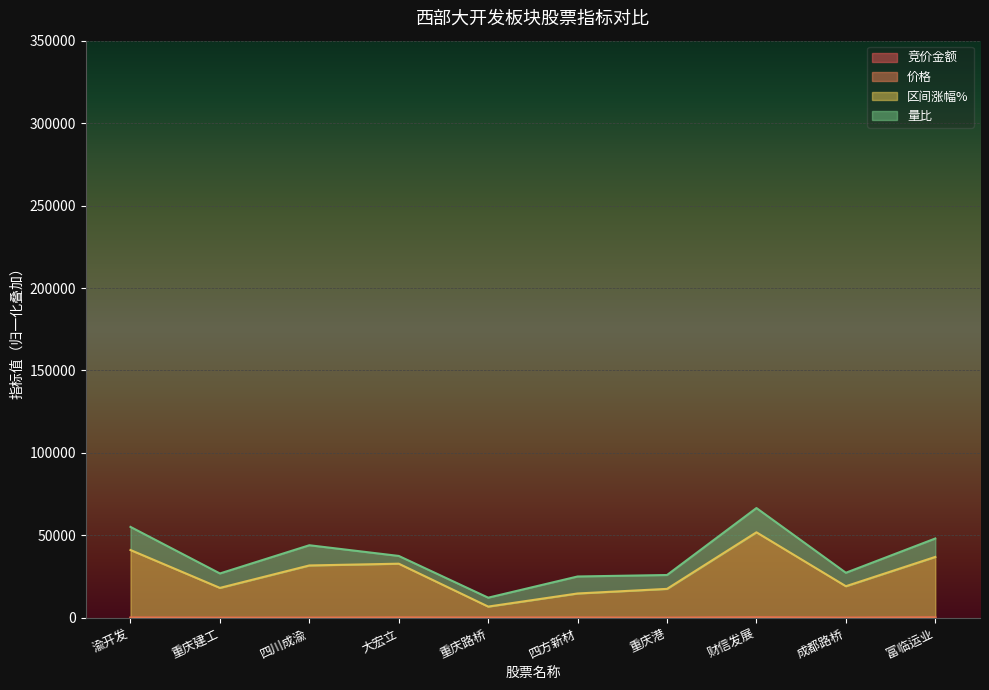

How many interior local valleys does the 区间涨幅% series have?

3